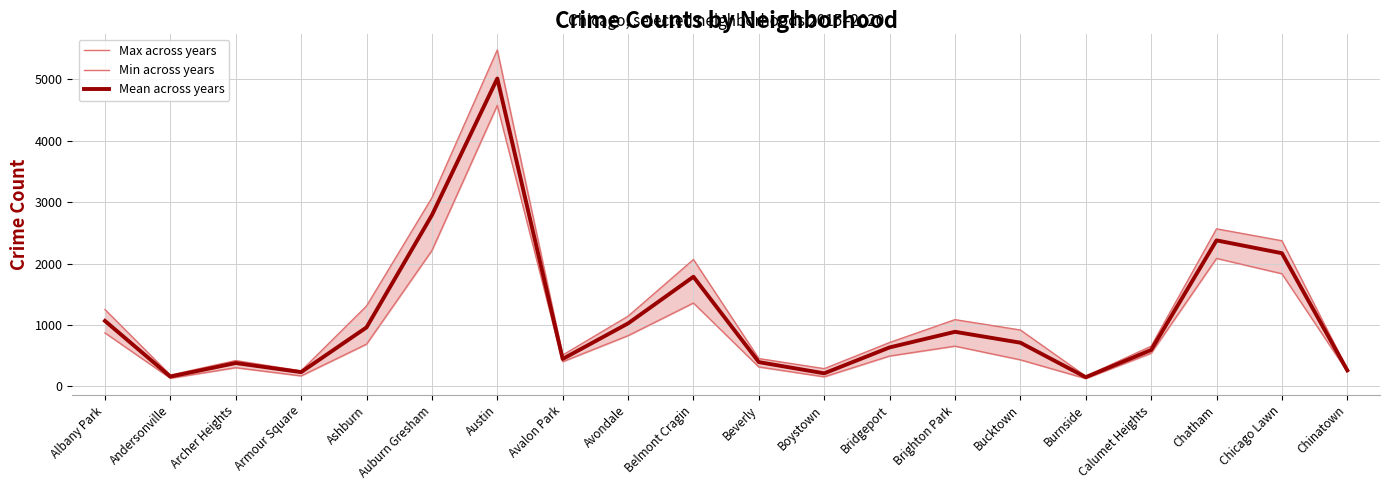

In Mean across years, how many points are higher than both neighbors (excluding endpoints)?

5